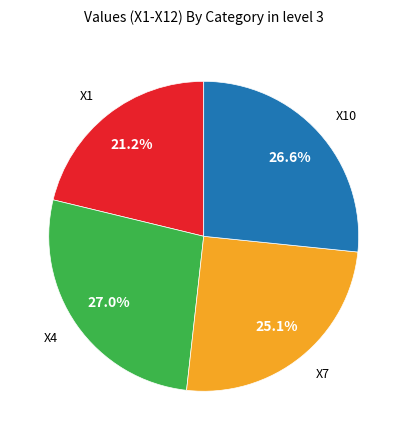

Is there a majority slice in this chart?

No